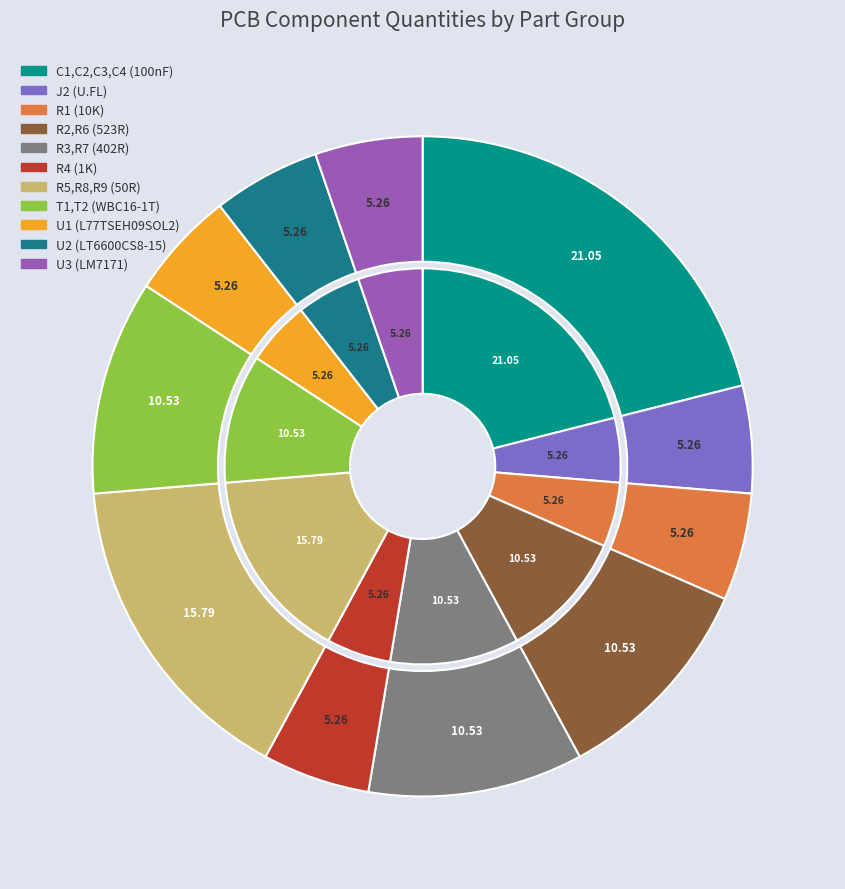

How many segments does this pie chart have?

11